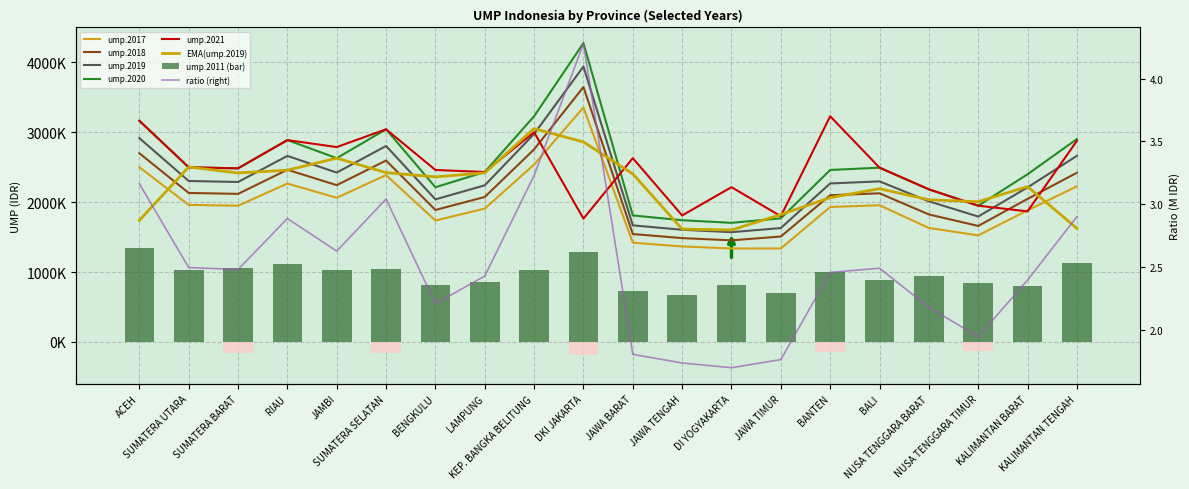

True or false: ump.2019 has a value of 2211500 at KALIMANTAN BARAT.

True